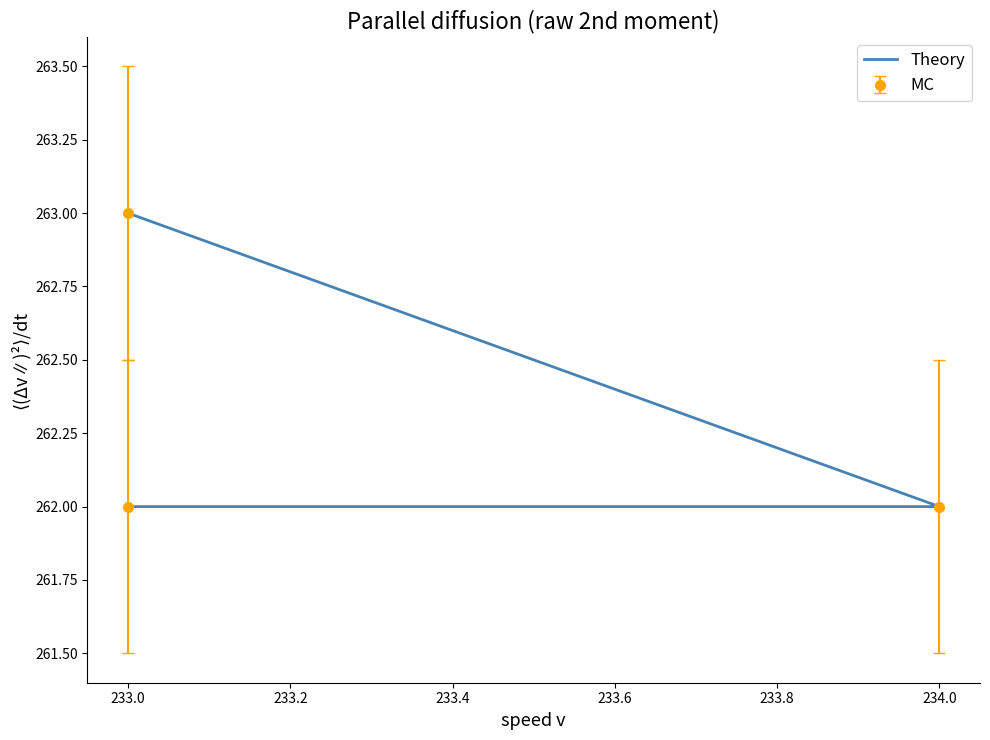

How many lines are shown in the chart?

1